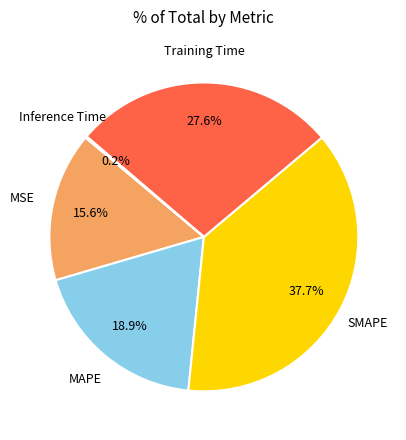

Does any single category account for the majority?

No